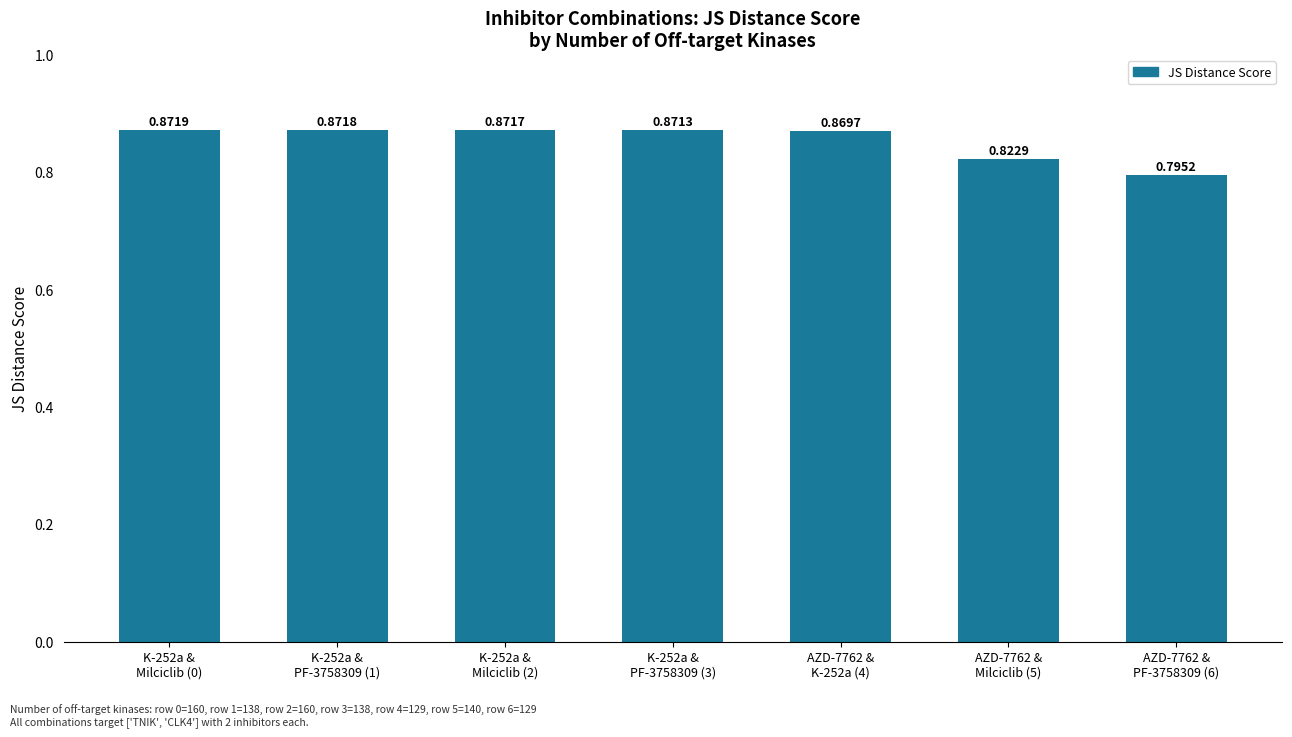

What is the difference between the maximum and minimum values?

0.1